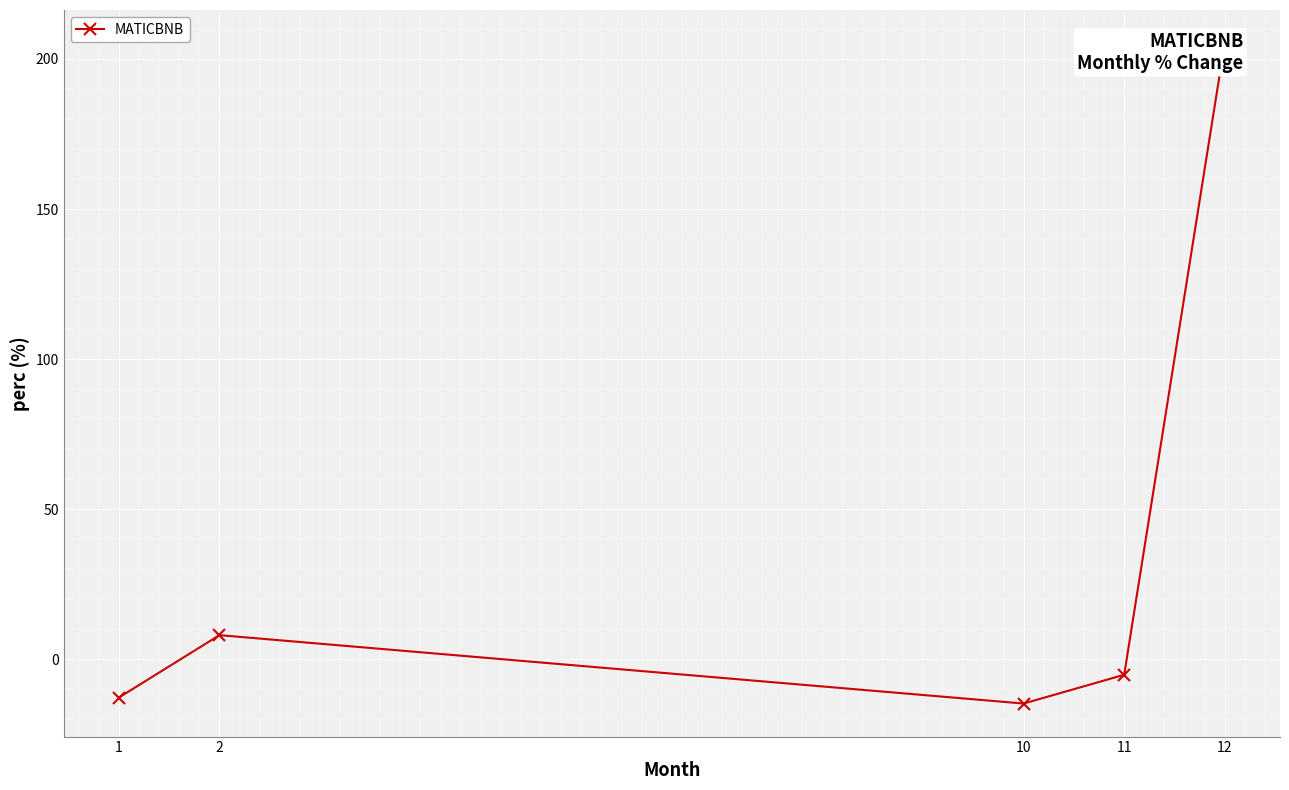

The chart shows a value of -17.4 at 1. True or false?

False